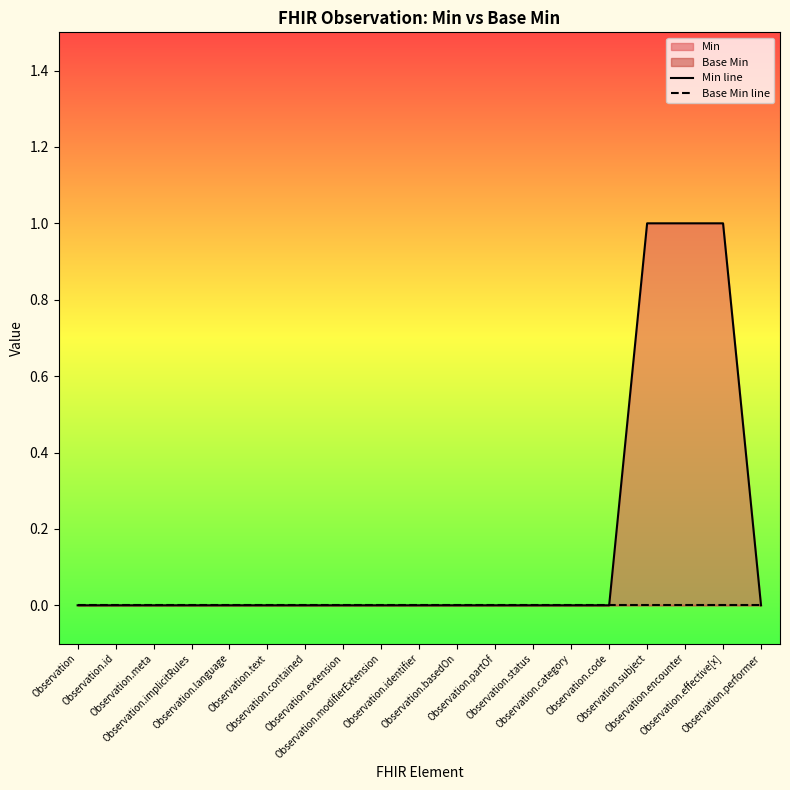

Does the chart display data point markers on the line(s)?

No